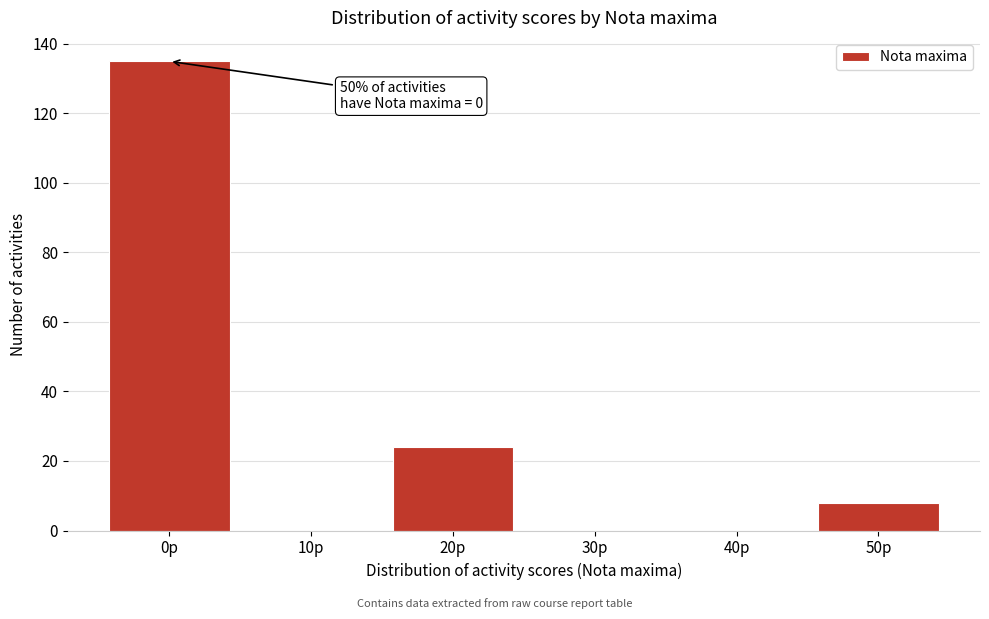

Reading left to right, transcribe all the data shown in this chart.

0p=135	10p=0	20p=24	30p=0	40p=0	50p=8